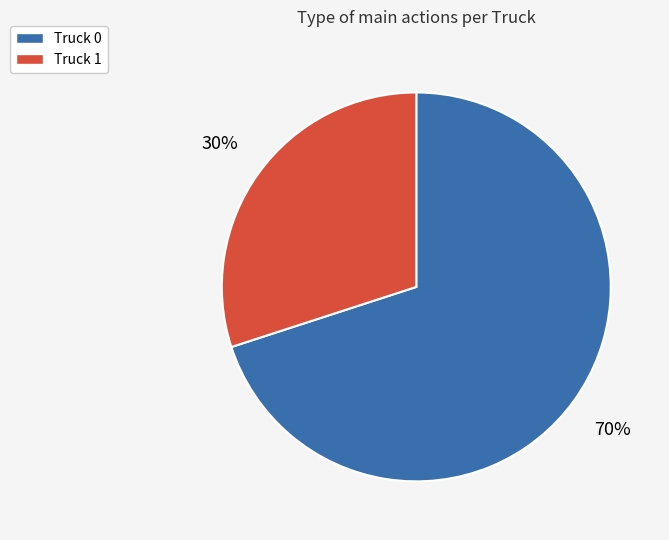

Is the sum of Truck 0 and Truck 1 greater than half?

Yes